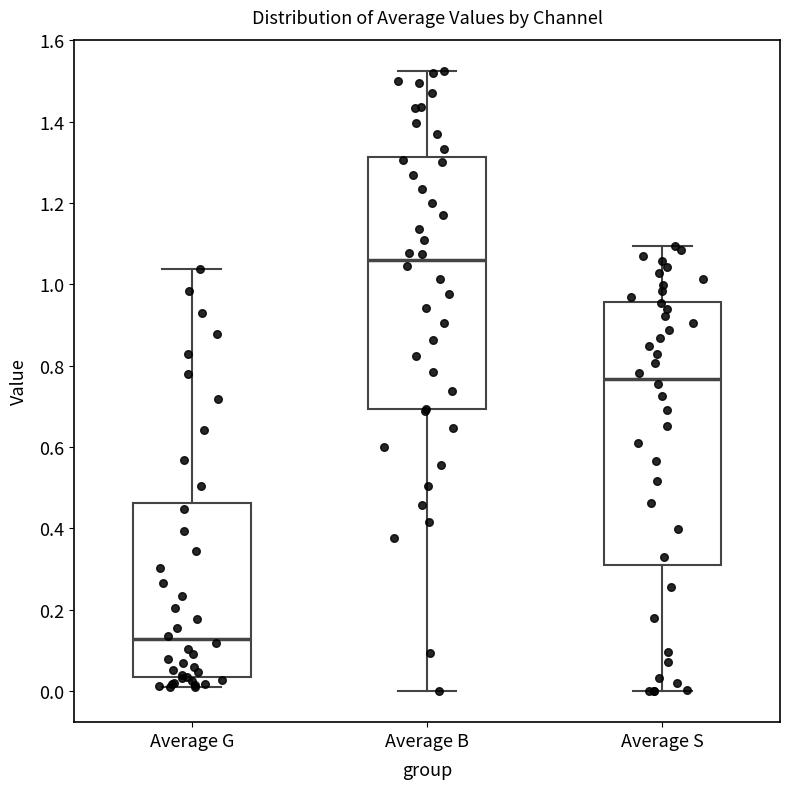

Which box is the tallest, from its lower edge to its upper edge?

Average S